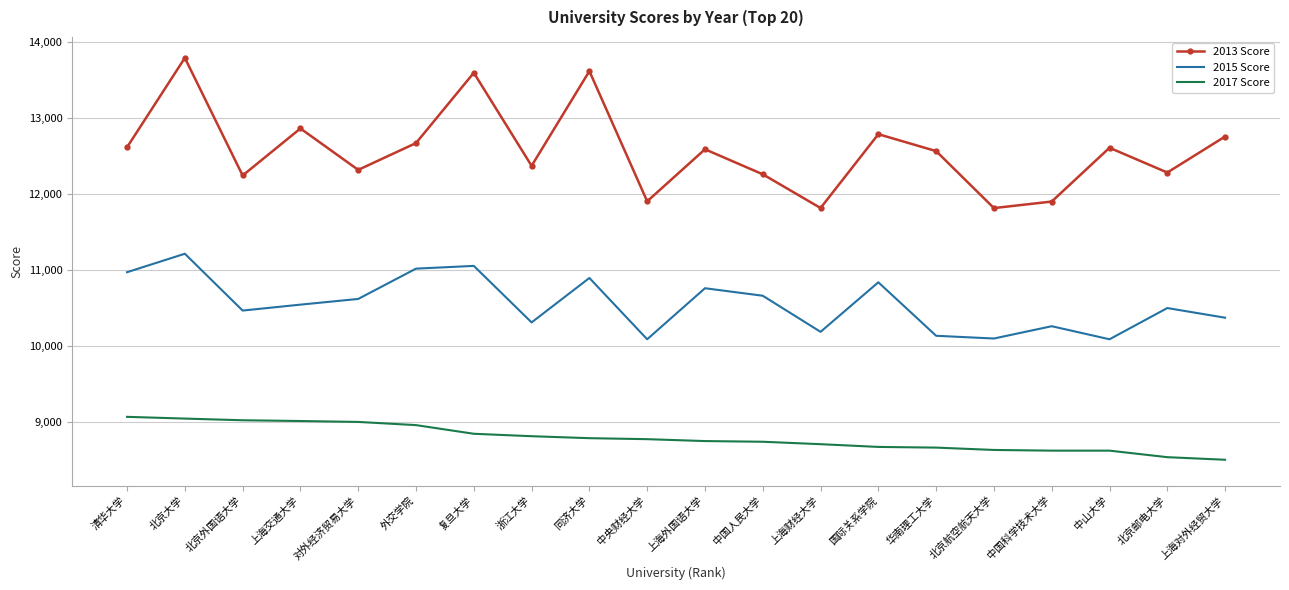

Which category has the highest value across all series?

北京大学